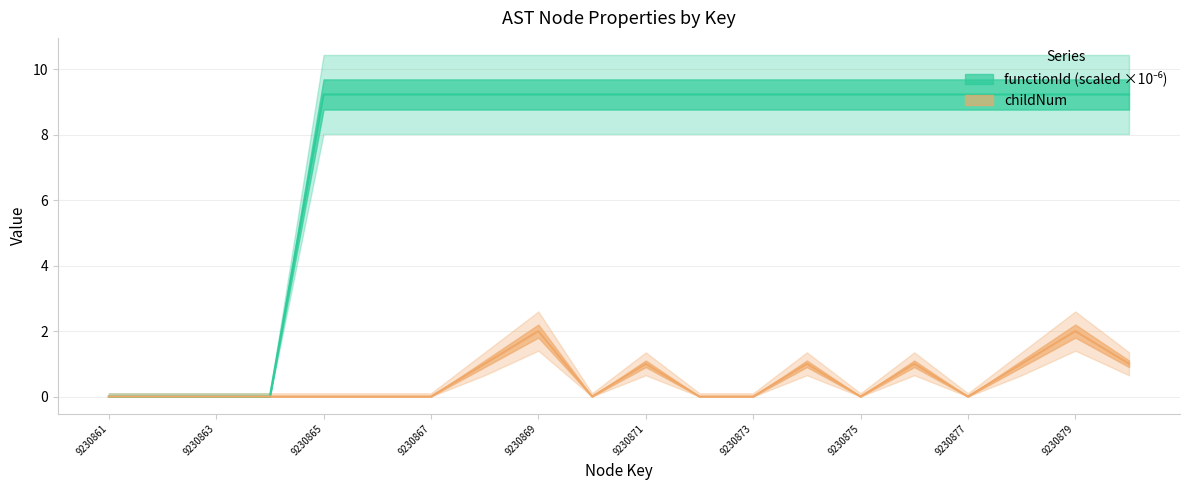

Which series has the largest total across all categories?

functionId